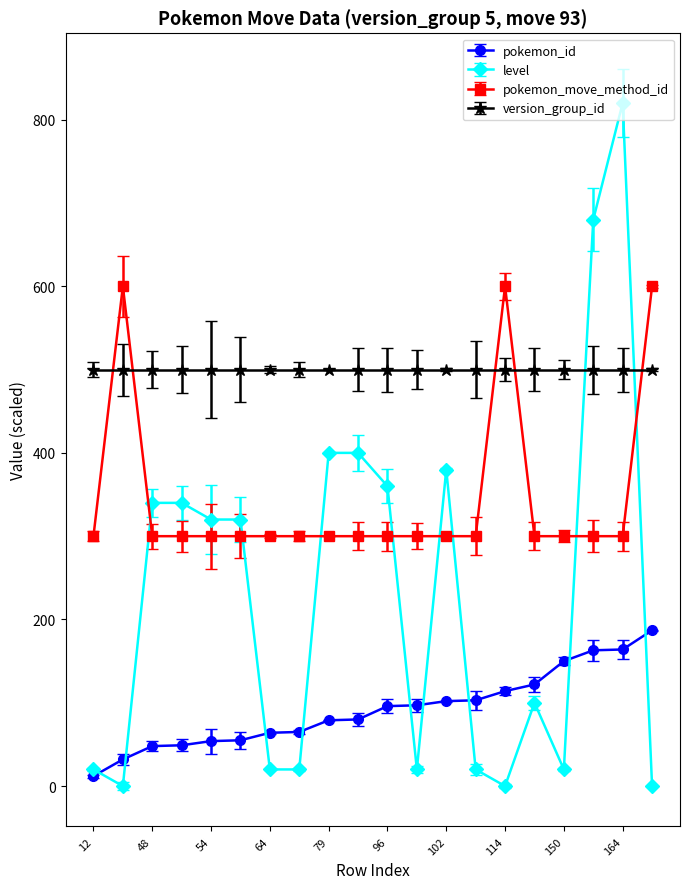

What is the difference between the maximum and second lowest values in the level series?

820